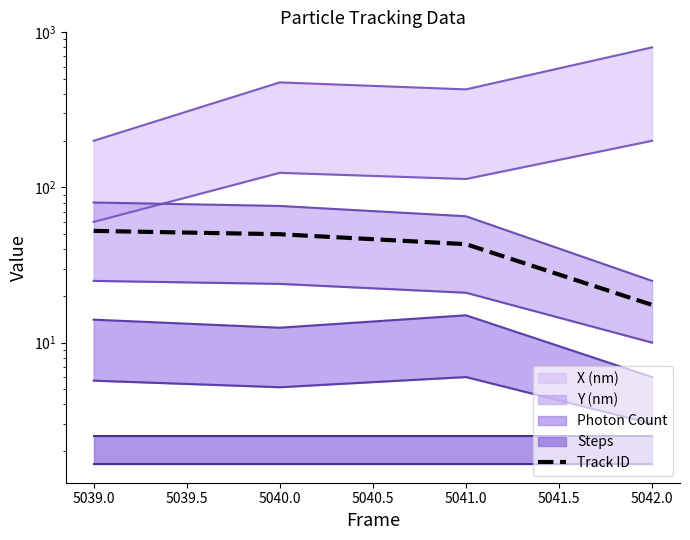

Reading right to left, list all the values displayed in this chart.

17.5	43.1	50.0	52.5